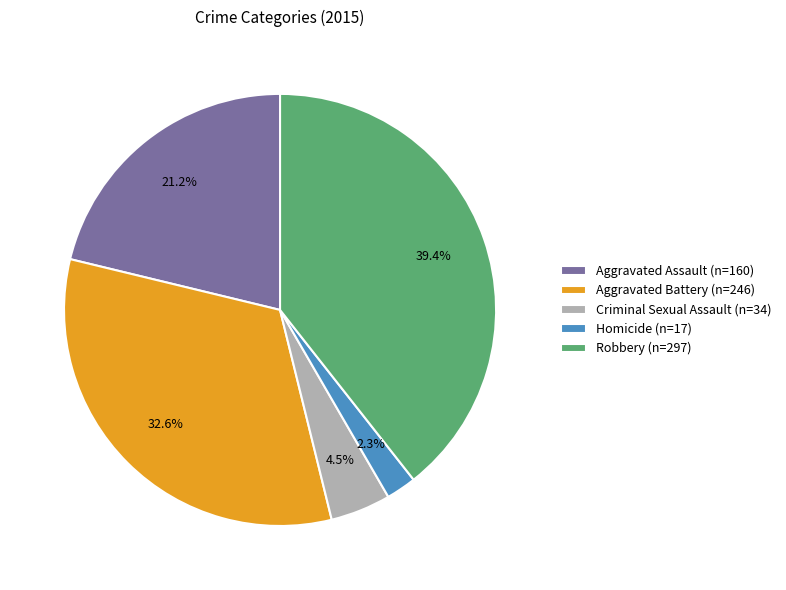

What is the smallest slice in the pie chart?

Homicide